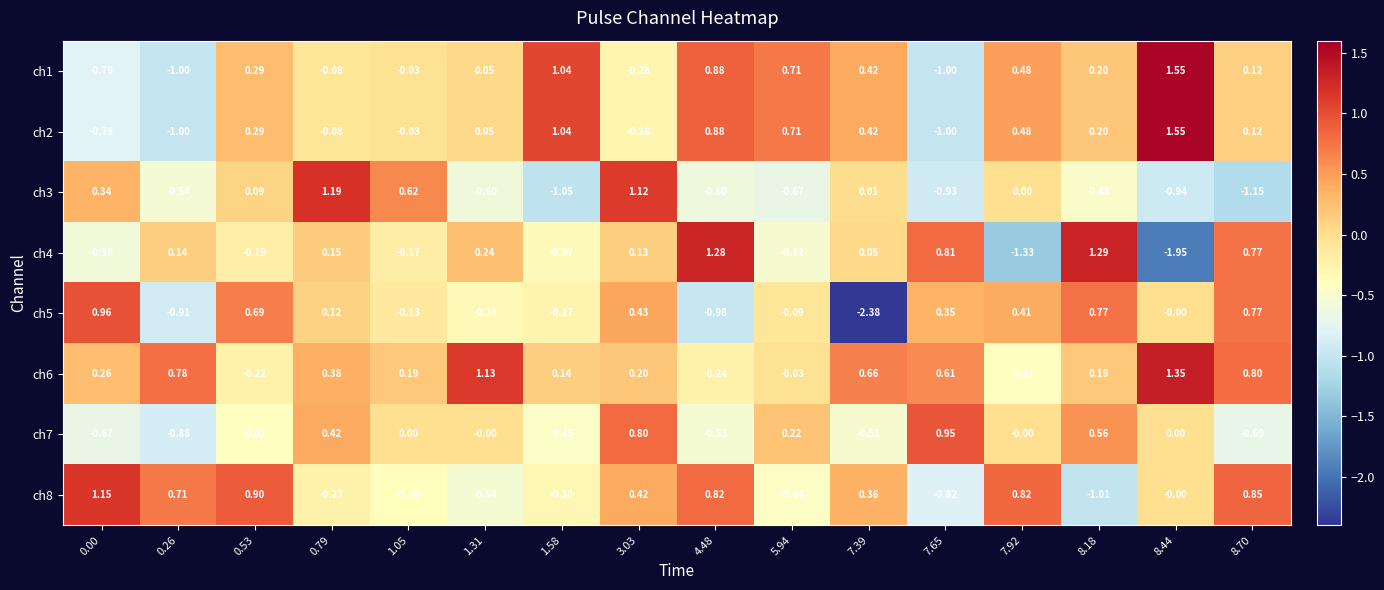

Is the value of ch6 at 0.79 greater than the value of ch8 at 4.48?

No